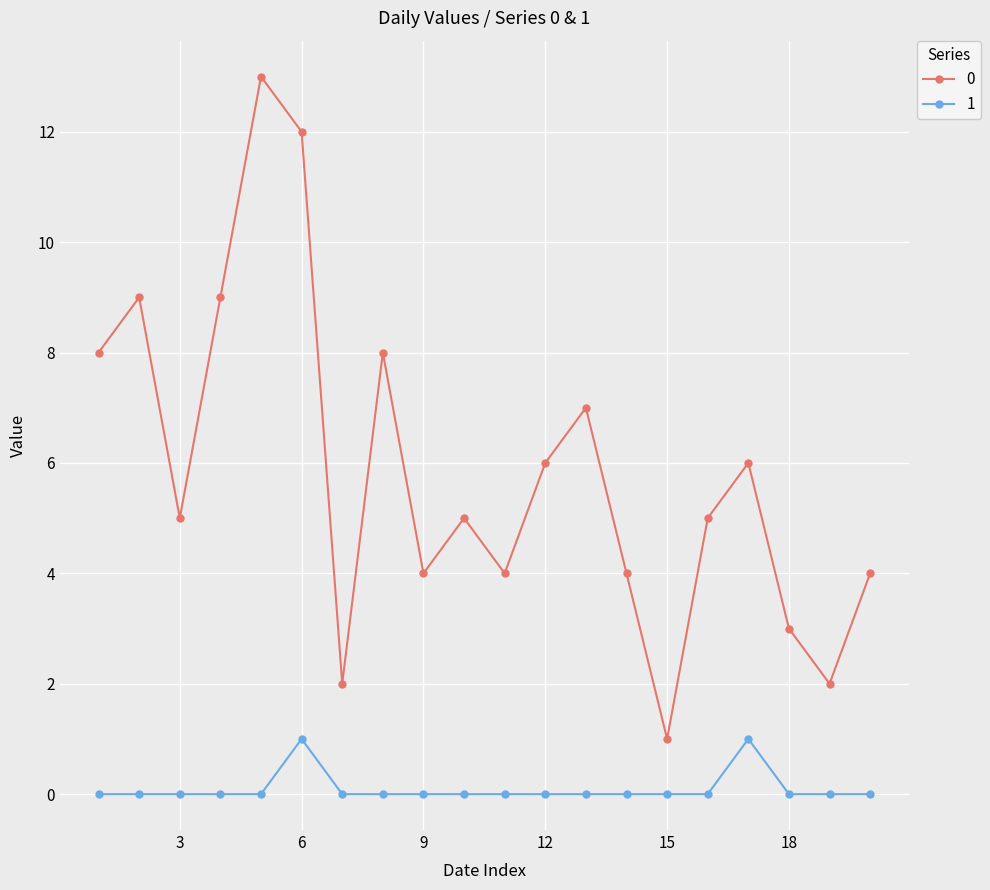

How many 1 values are between 0 and 1?

20